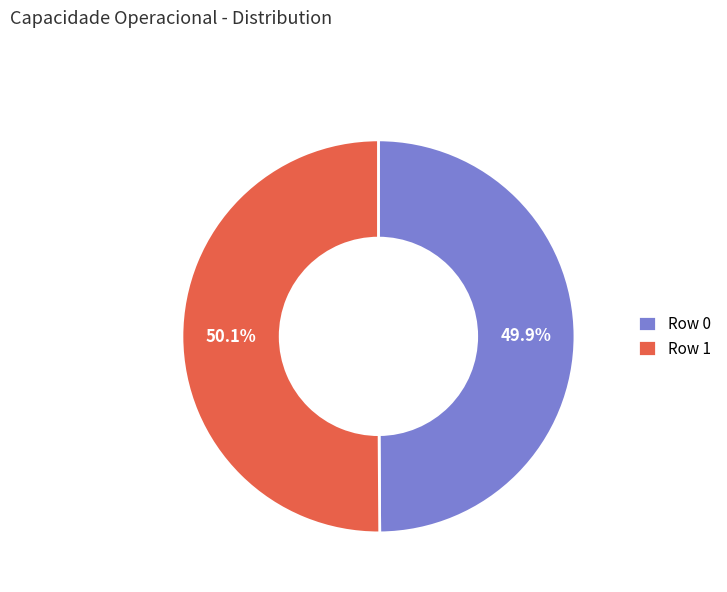

What percentage is NOT represented by Row 0?

50.1%